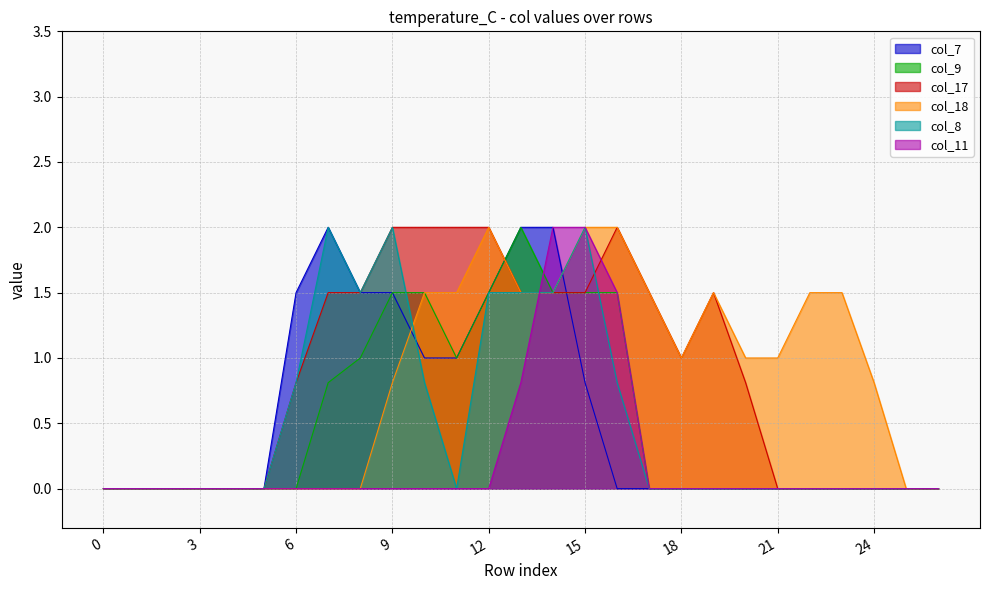

The col_8 series shows 1.4 at 17. True or false?

False